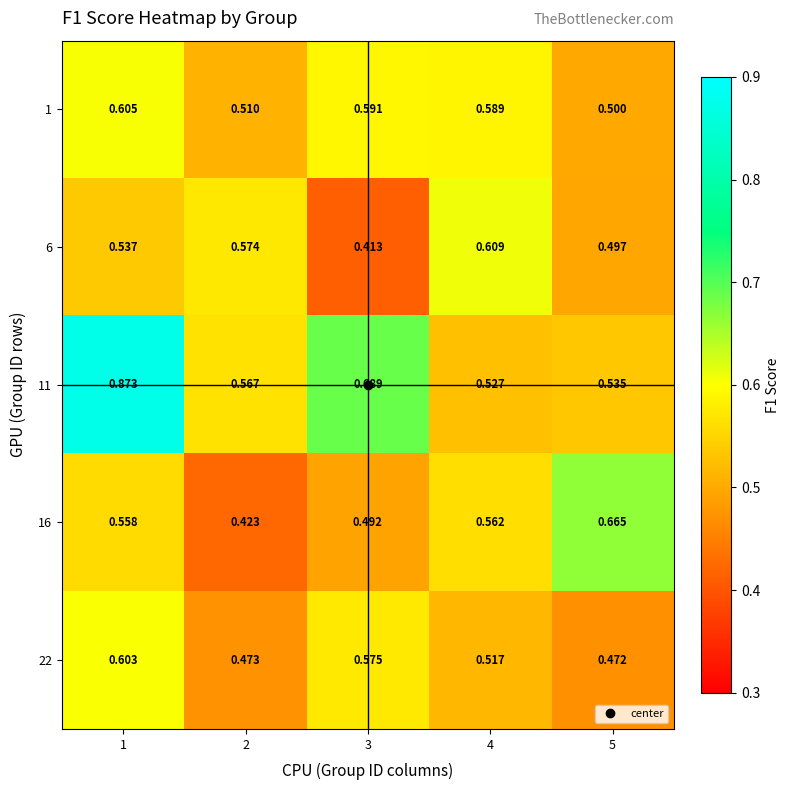

Which series has the widest spread of values?

11